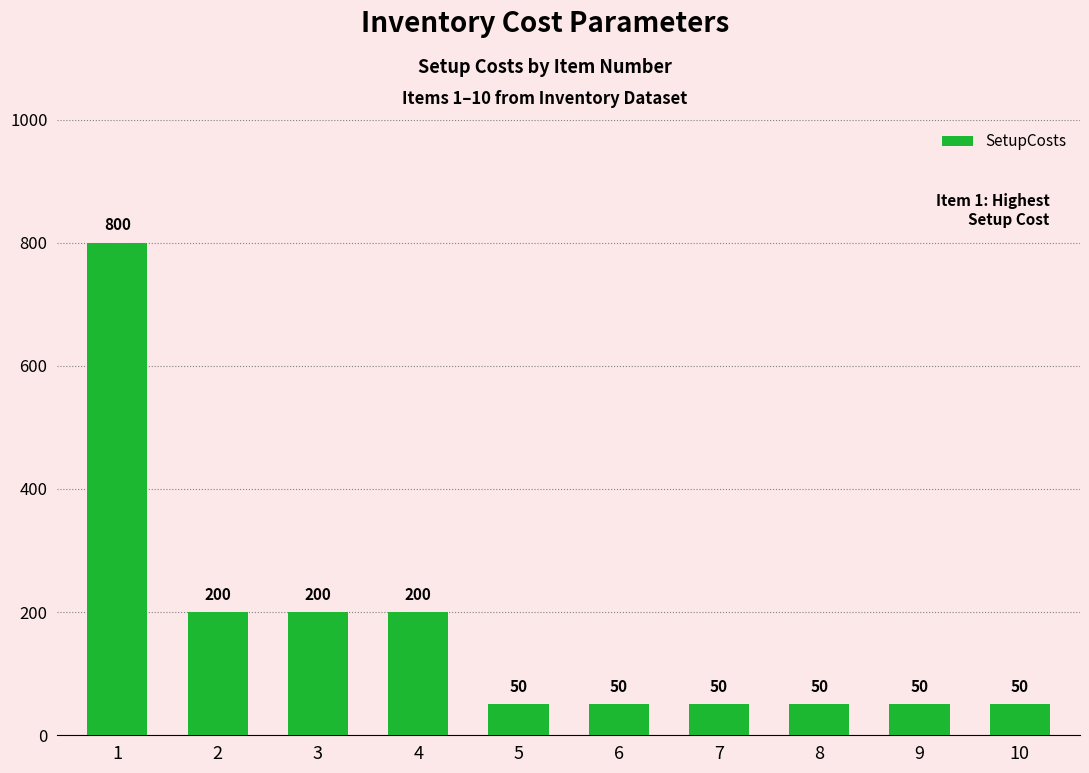

Read the value at 4, to the nearest 50.

200